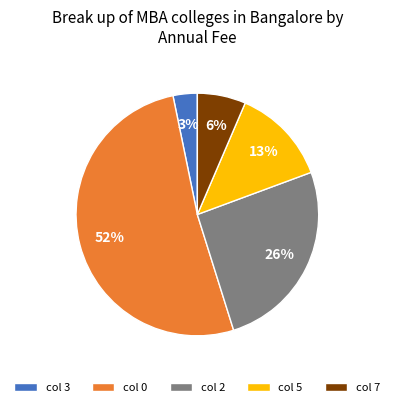

To the nearest percent, what percentage of the pie is col 3?

3%